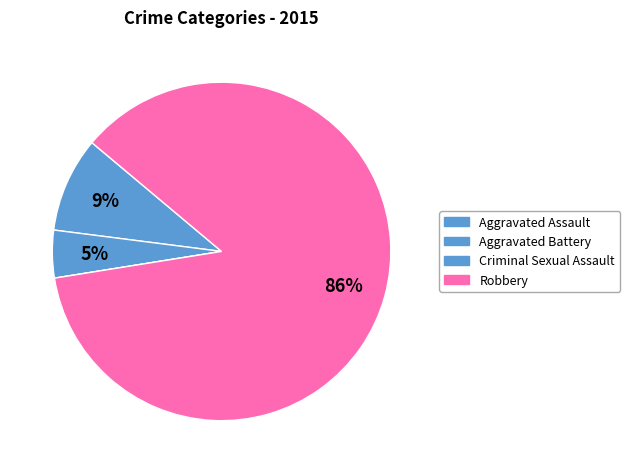

To the nearest percent, what is the average slice percentage?

25%